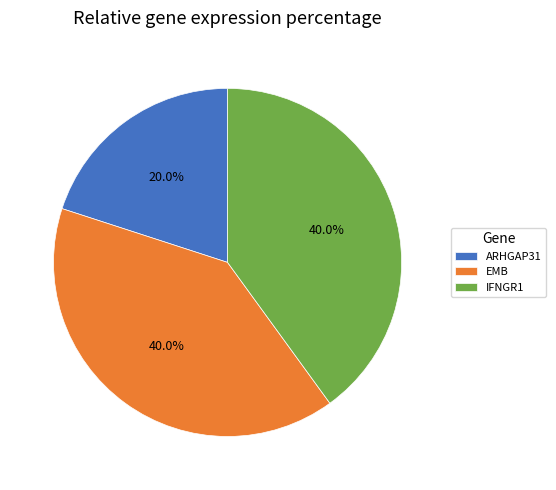

What is the smallest slice in the pie chart?

ARHGAP31